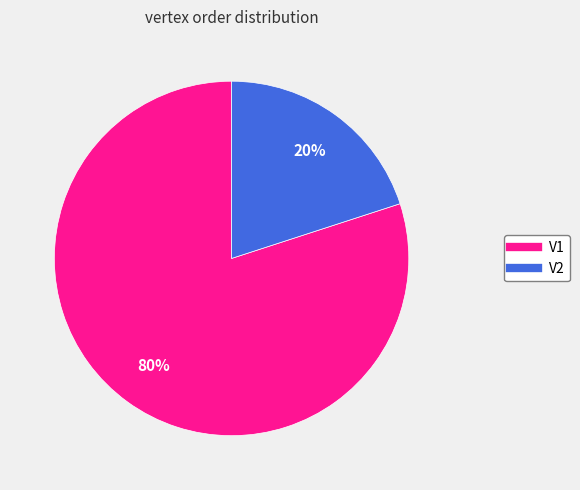

The V1 slice represents 65% of the pie. True or false?

False